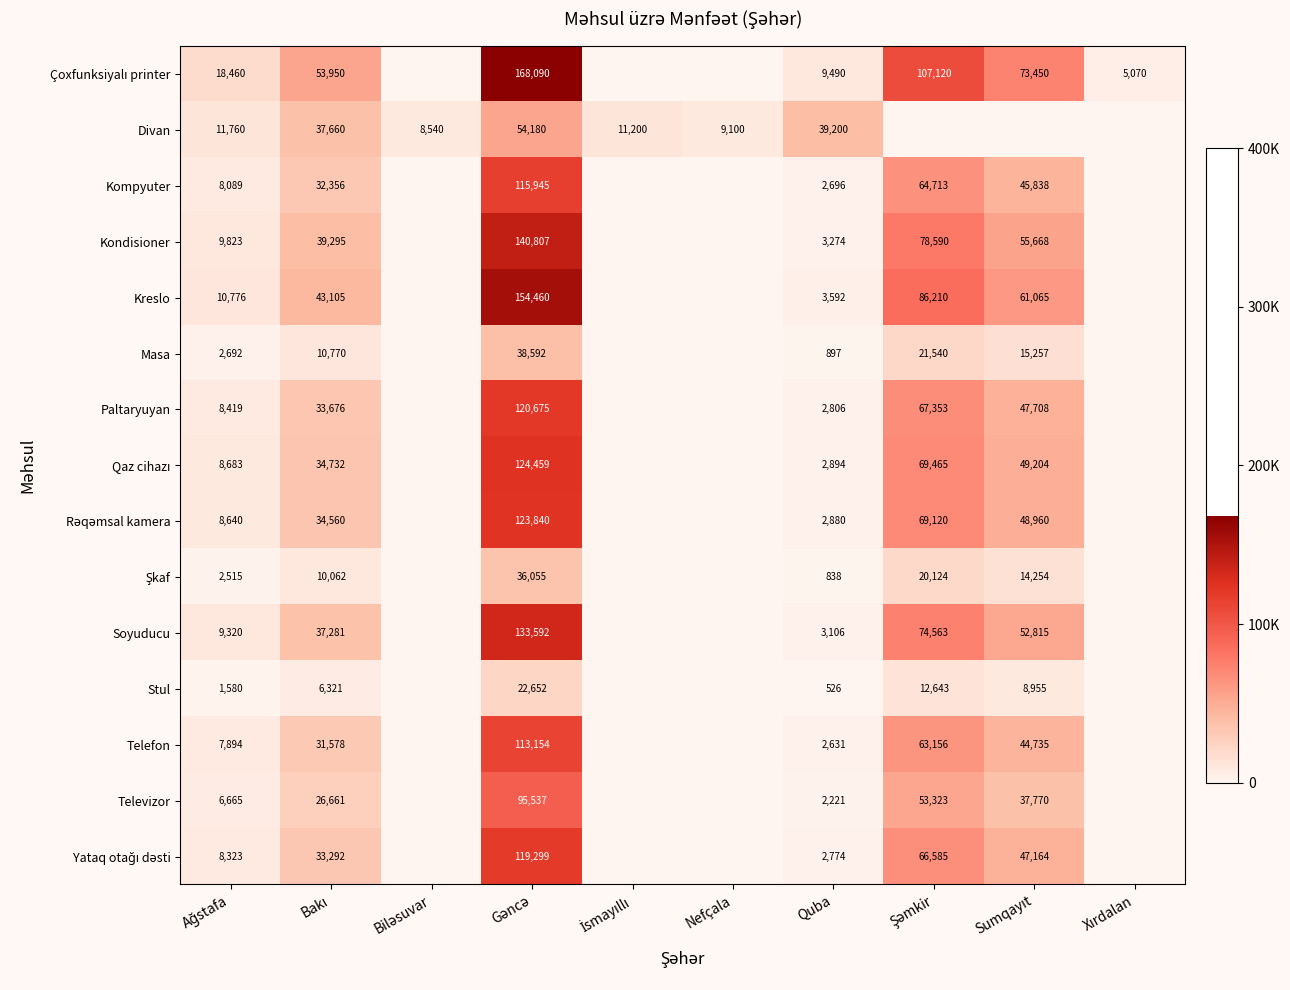

List the labels in order of Soyuducu value, largest first.

Gəncə, Şəmkir, Sumqayıt, Bakı, Ağstafa, Quba, Biləsuvar, İsmayıllı, Nefçala, Xırdalan